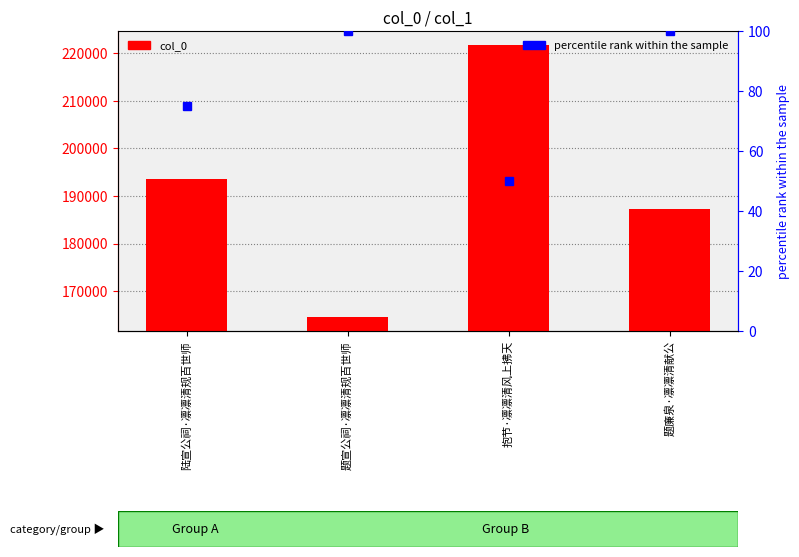

Rank the categories by value from highest to lowest.

抱节·凛凛清风上拂天, 陆宣公祠·凛凛清规百世师, 题廉泉·凛凛清献公, 题宣公祠·凛凛清规百世师